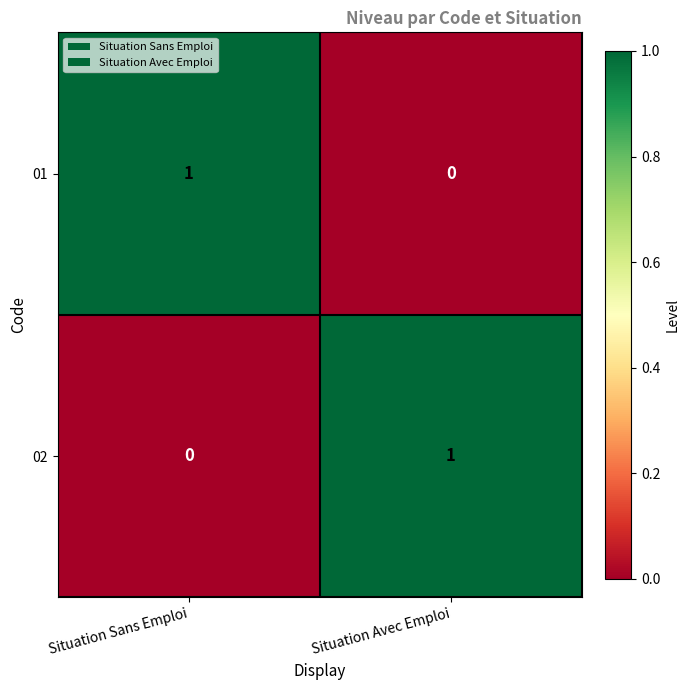

What is the maximum value shown in the chart?

1